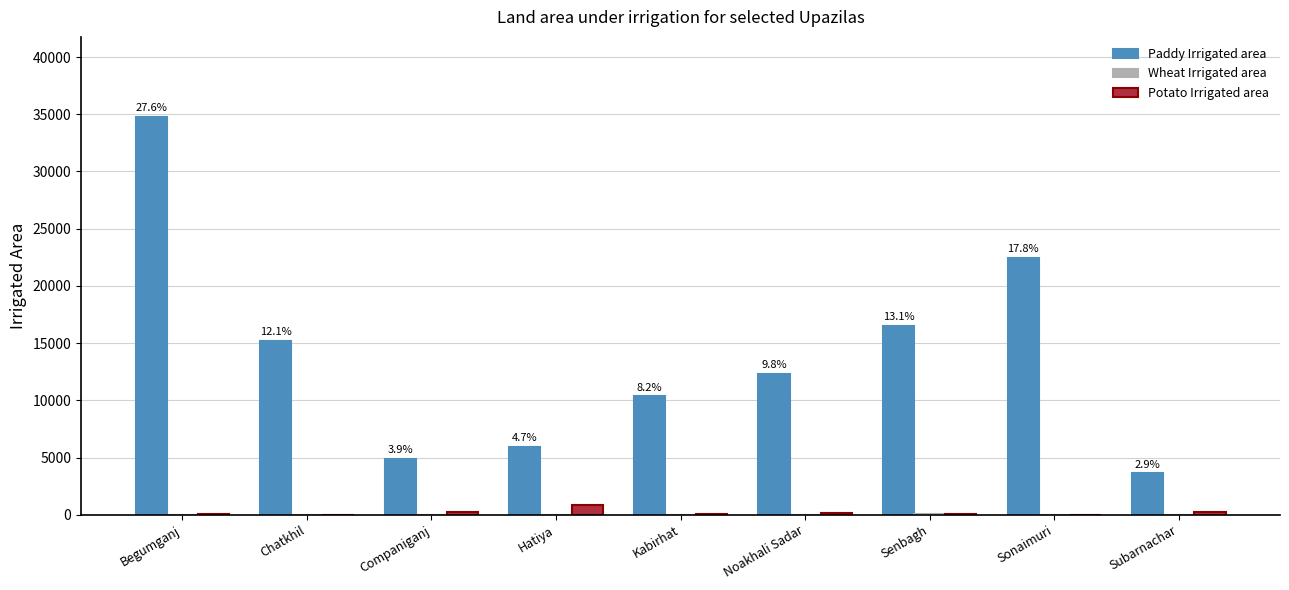

What is the sum of all Potato Irrigated area values?

1685